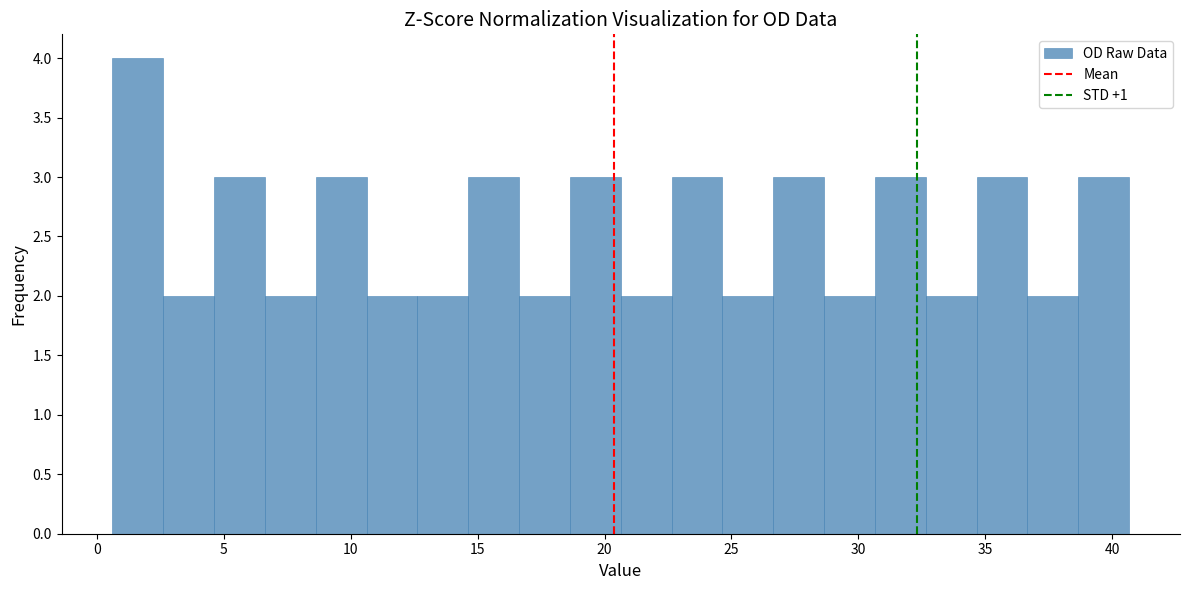

Reading left to right, list every bar in this chart as the range it spans on the x-axis followed by its height. Neither the bar edges nor the heights are printed on the chart, so give them approximately, as read against the axes.

0.5 to 2.5: 4
2.5 to 4.5: 2
4.5 to 6.5: 3
6.5 to 8.5: 2
8.5 to 10.5: 3
10.5 to 12.5: 2
12.5 to 14.5: 2
14.5 to 16.5: 3
16.5 to 18.5: 2
18.5 to 20.5: 3
20.5 to 22.5: 2
22.5 to 24.5: 3
24.5 to 26.5: 2
26.5 to 28.5: 3
28.5 to 30.5: 2
30.5 to 32.5: 3
32.5 to 34.5: 2
34.5 to 36.5: 3
36.5 to 38.5: 2
38.5 to 40.5: 3